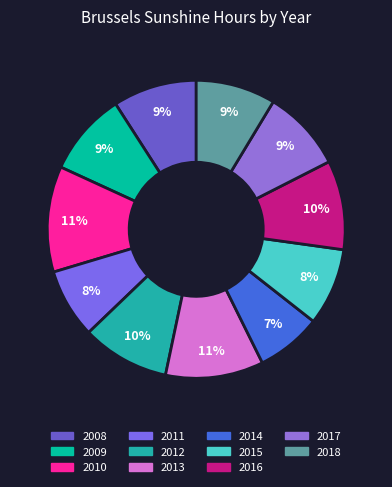

What percentage is the 2013 slice, to the nearest percent?

11%